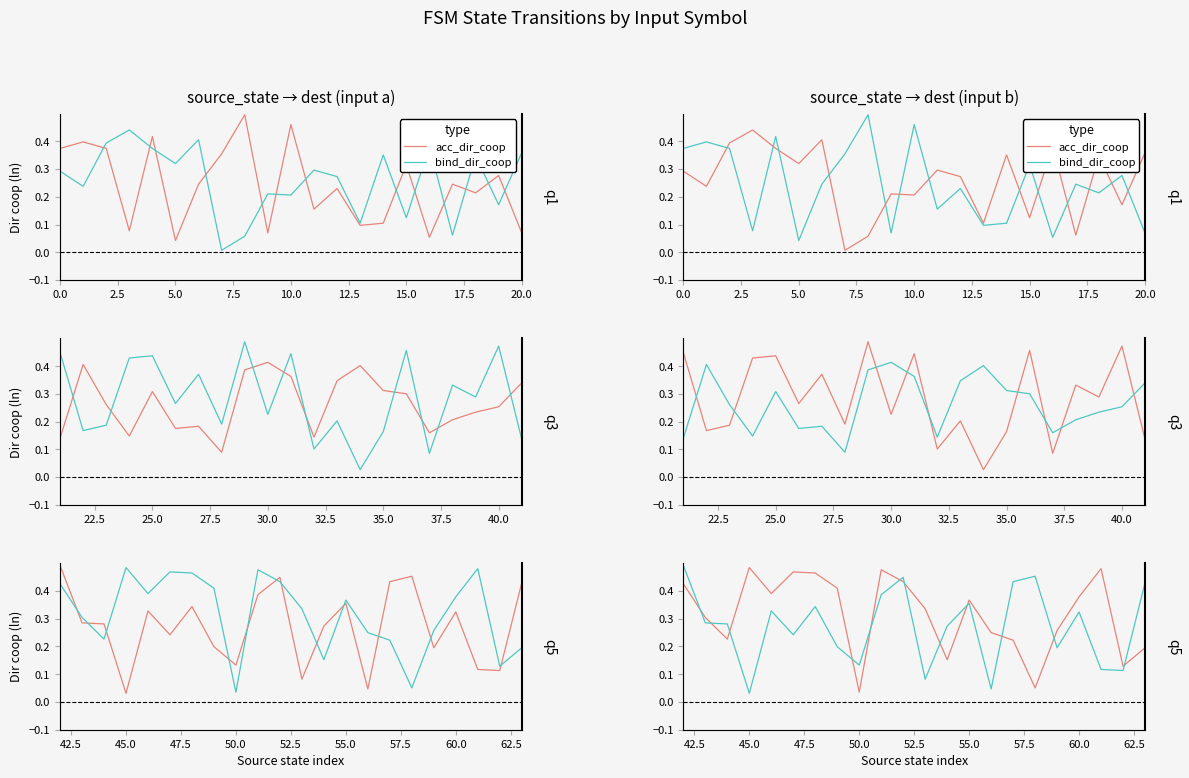

How many distinct data groups are displayed?

2